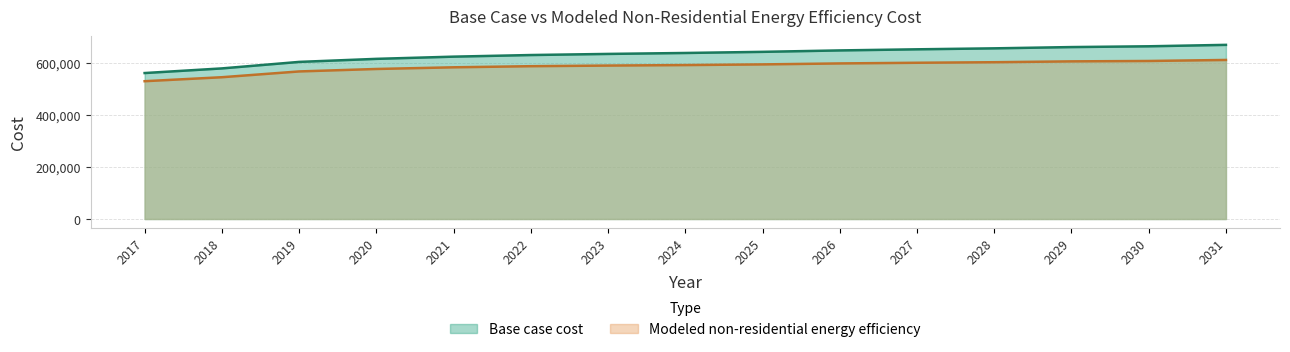

Which has a higher value, 2018 or 2028?

2028